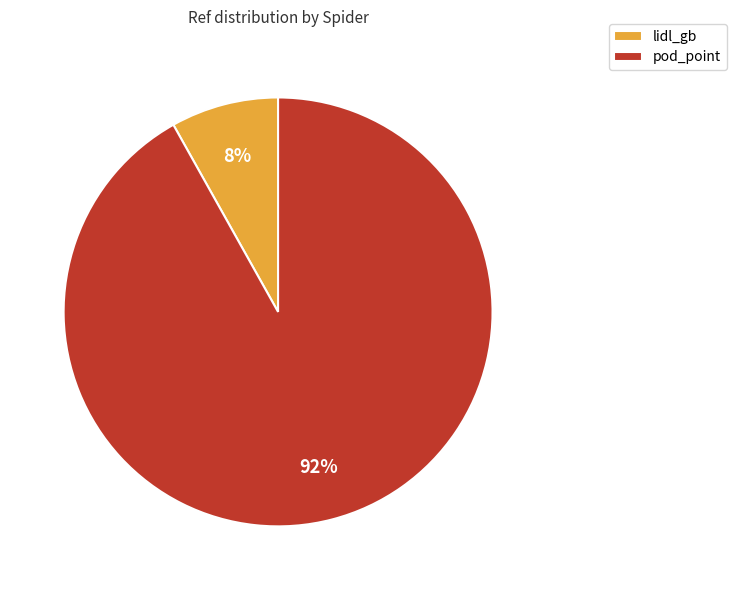

Is it true that pod_point is 99% of the pie?

False